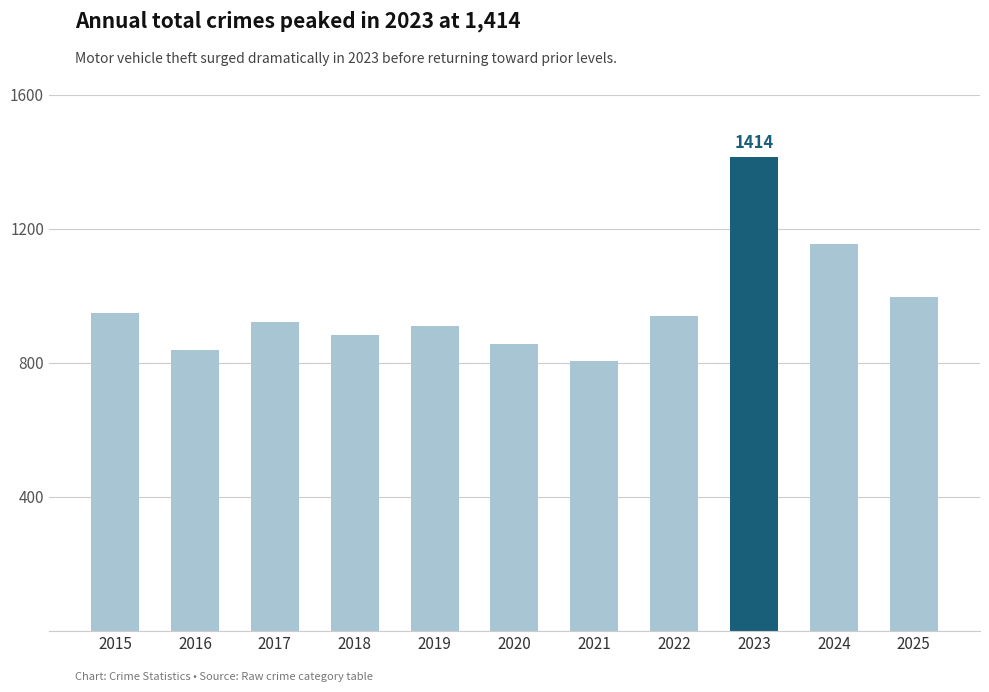

What is the value of the 6th bar from the left?

856